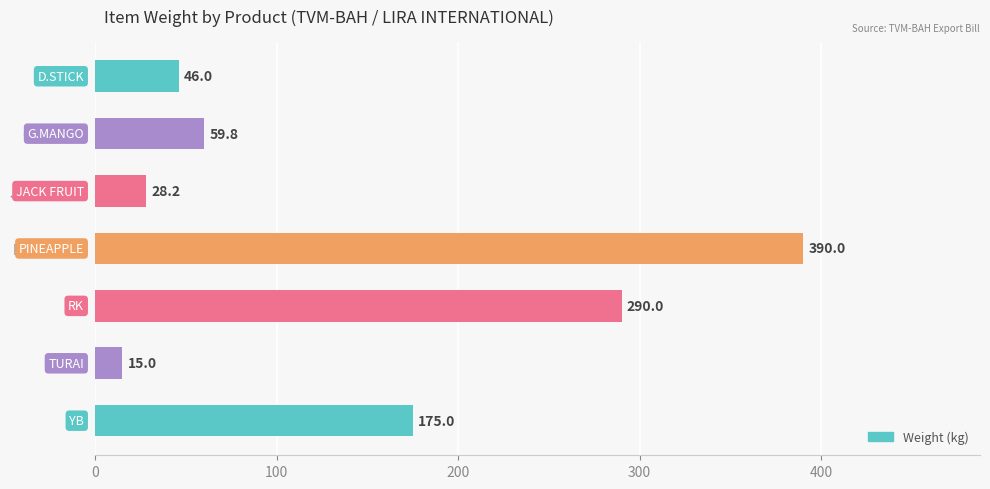

The value at YB is 175.0. True or false?

True